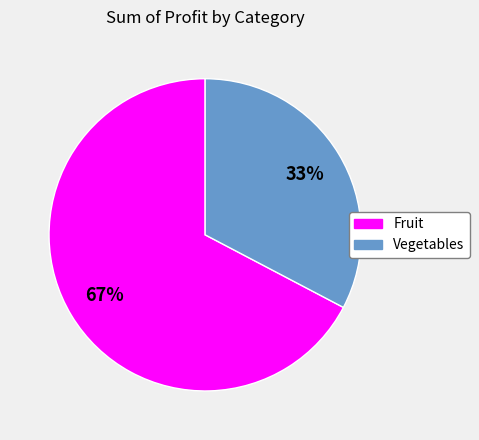

True or false: Fruit accounts for 67% of the total.

True